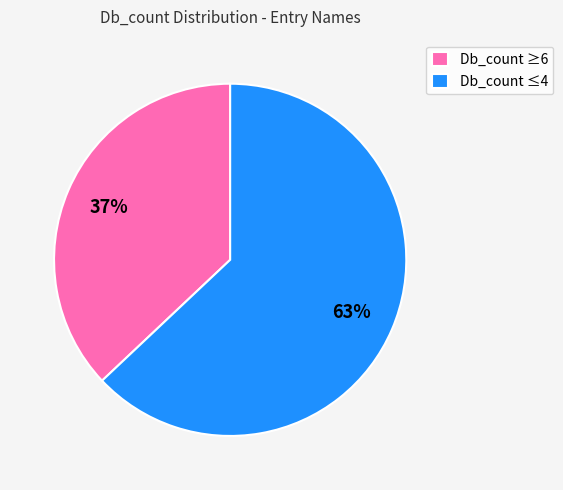

Which category has the biggest portion of the pie?

Db_count ≤4